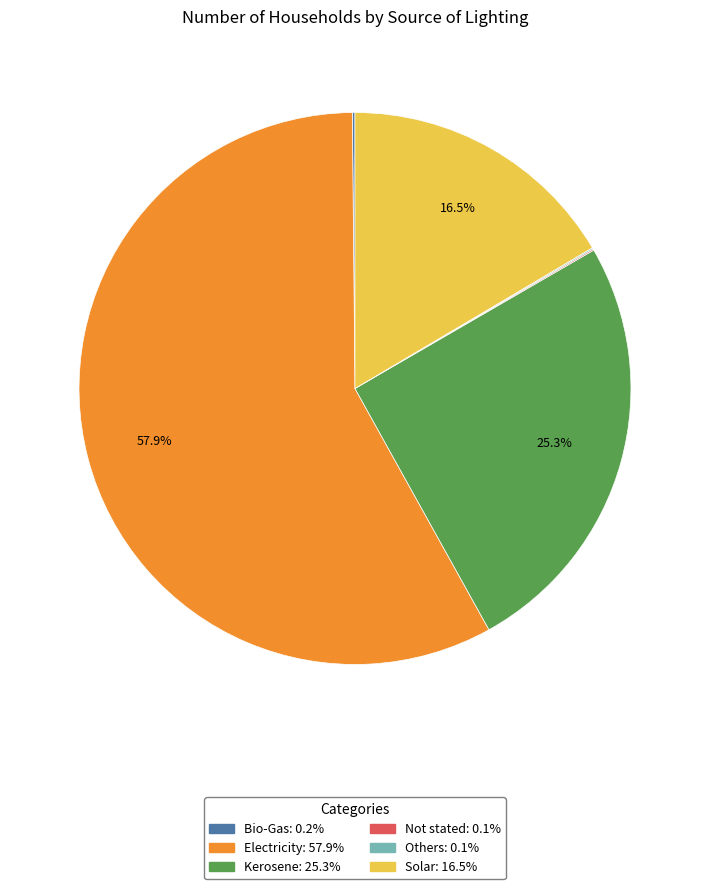

Between Kerosene and Solar, which is larger?

Kerosene